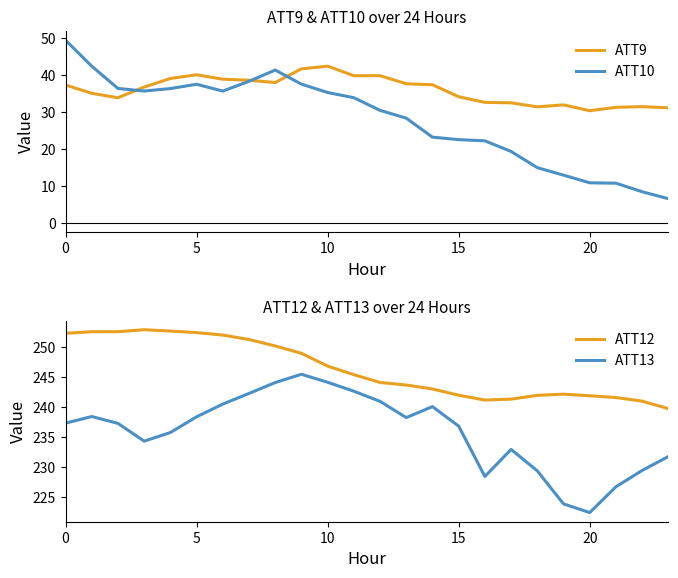

What is the average value of the ATT10 series?

27.9